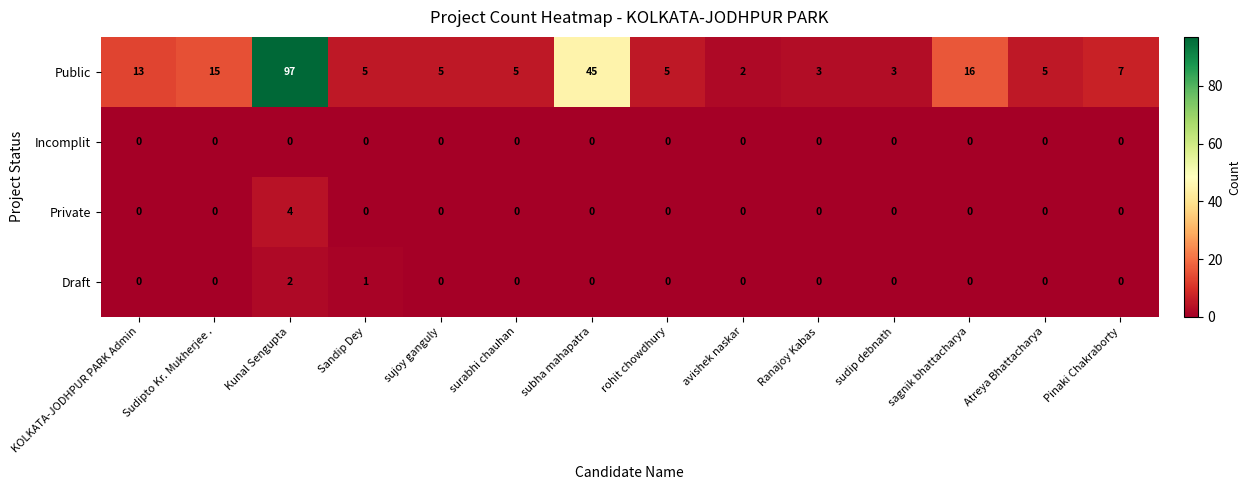

True or false: Public has a value of 5 at Sandip Dey.

True